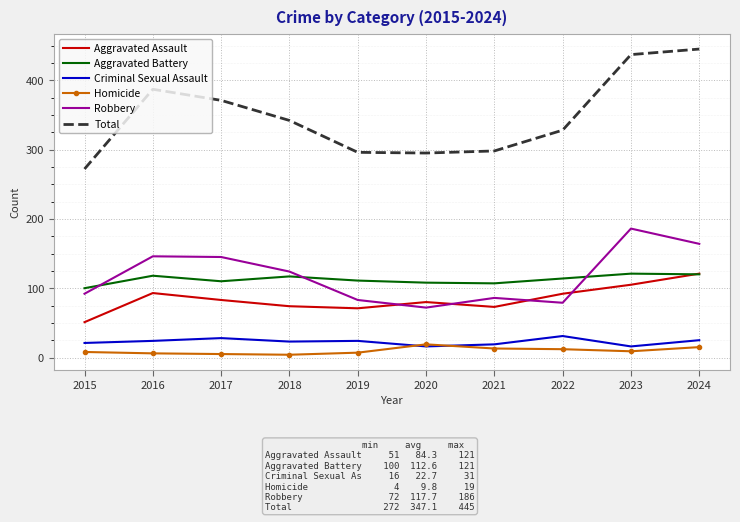

True or false: Aggravated Battery has a value of 107 at 2021.

True